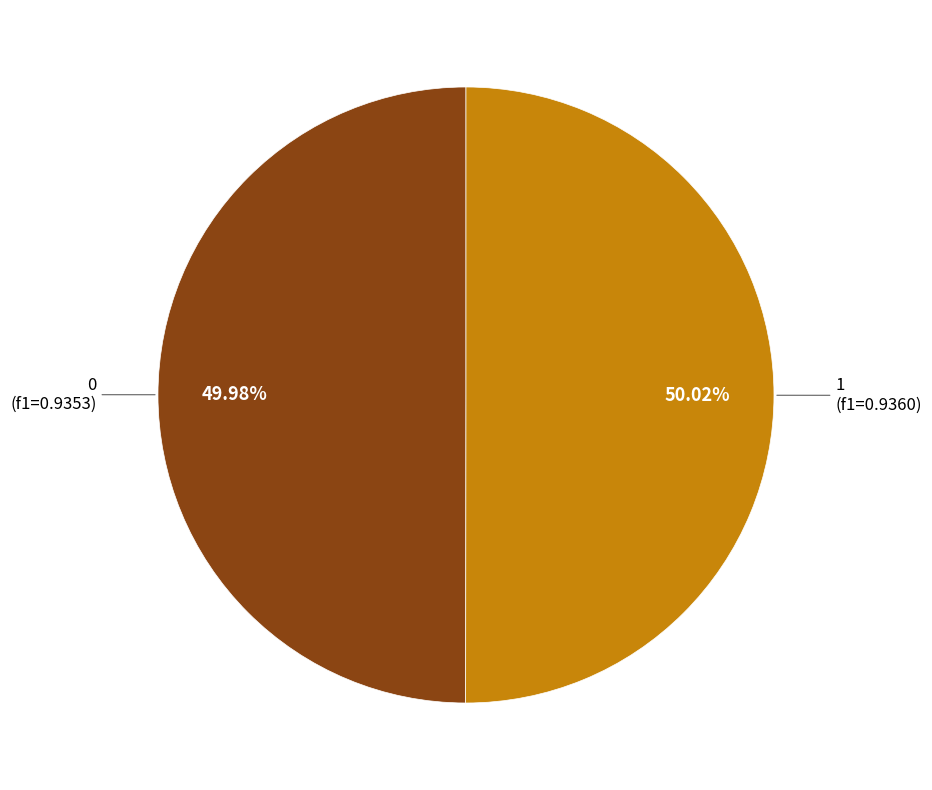

Is there a majority slice in this chart?

Yes